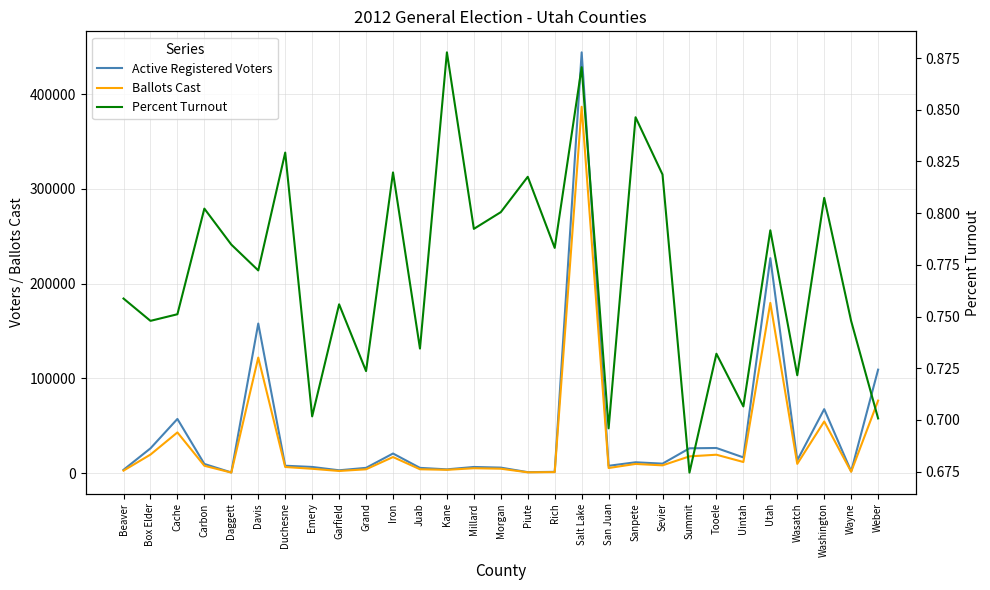

At which category is the sum across all series the highest?

Salt Lake